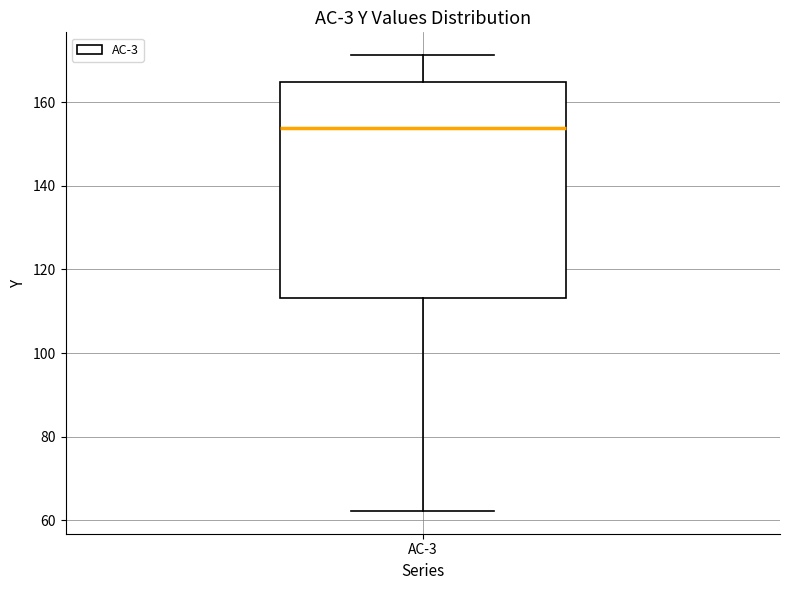

Where is the upper edge of the box for AC-3 on the y-axis? The values are not printed on the chart, so give them approximately, as read against the axis.

164